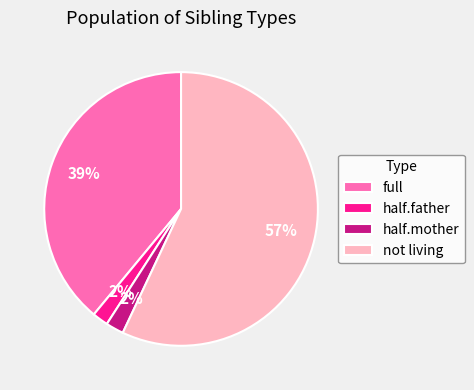

What is the ratio of the value at not living to the value at full?

1.5